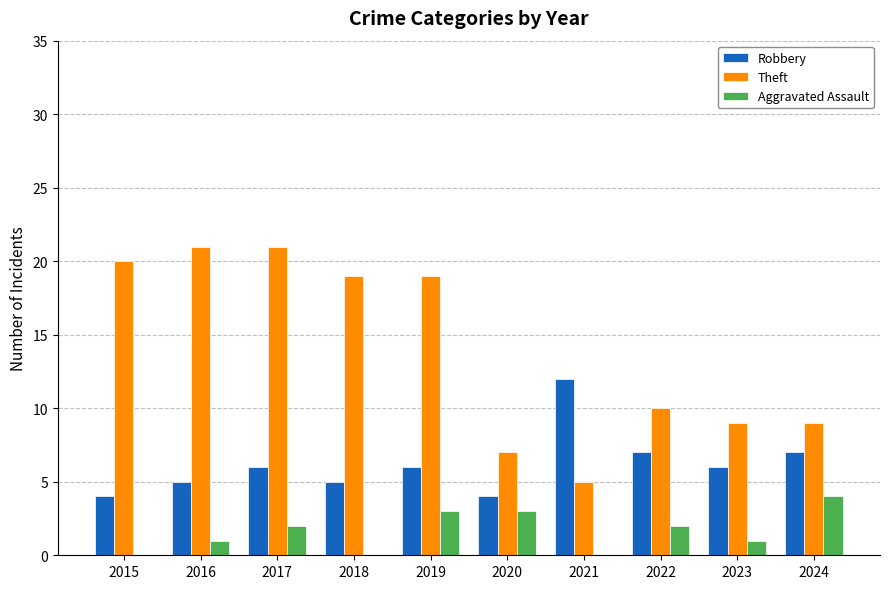

Count the number of data series in this chart.

3